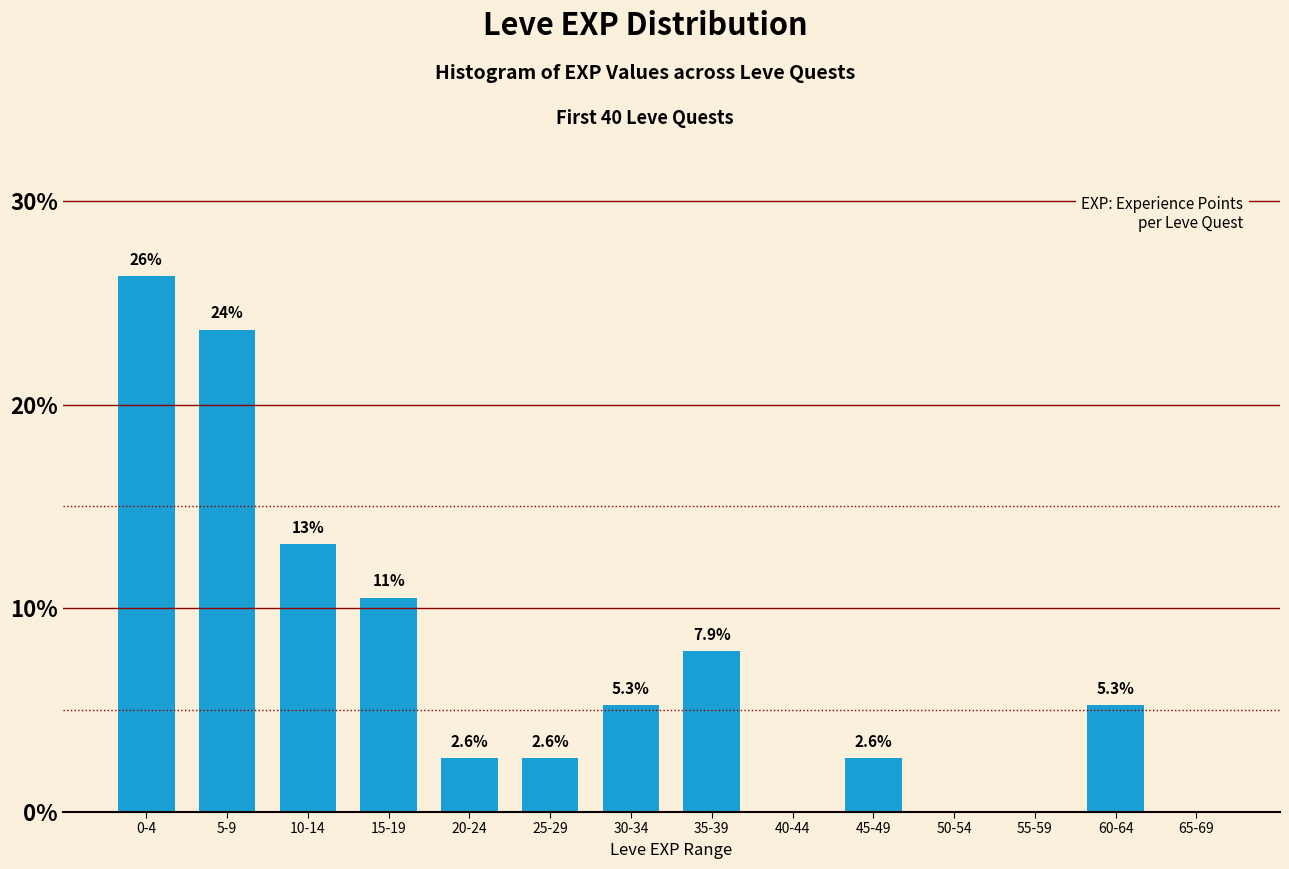

Reading left to right, what are all the values shown in this chart?

0-4=26.3	5-9=23.7	10-14=13.2	15-19=10.5	20-24=2.6	25-29=2.6	30-34=5.3	35-39=7.9	40-44=0.0	45-49=2.6	50-54=0.0	55-59=0.0	60-64=5.3	65-69=0.0